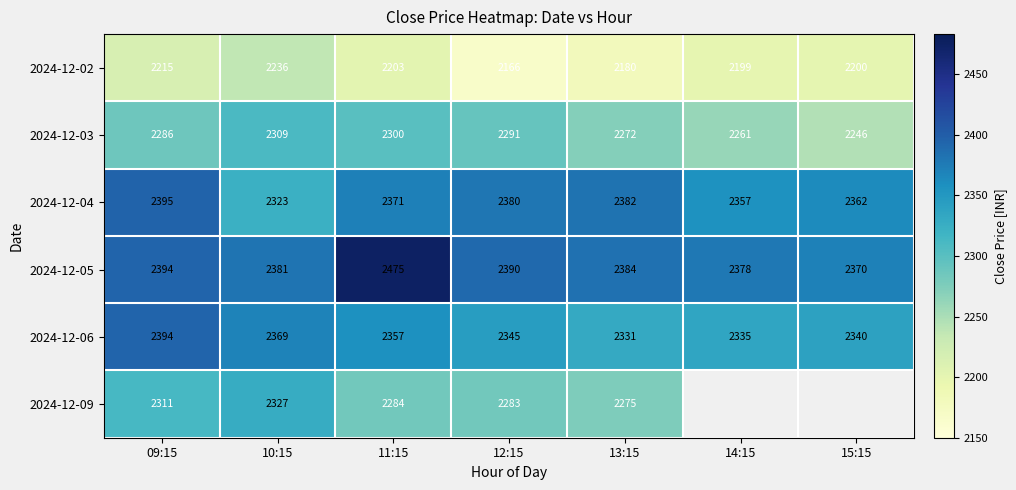

What is the total value across all series at 09:15?

13995.0